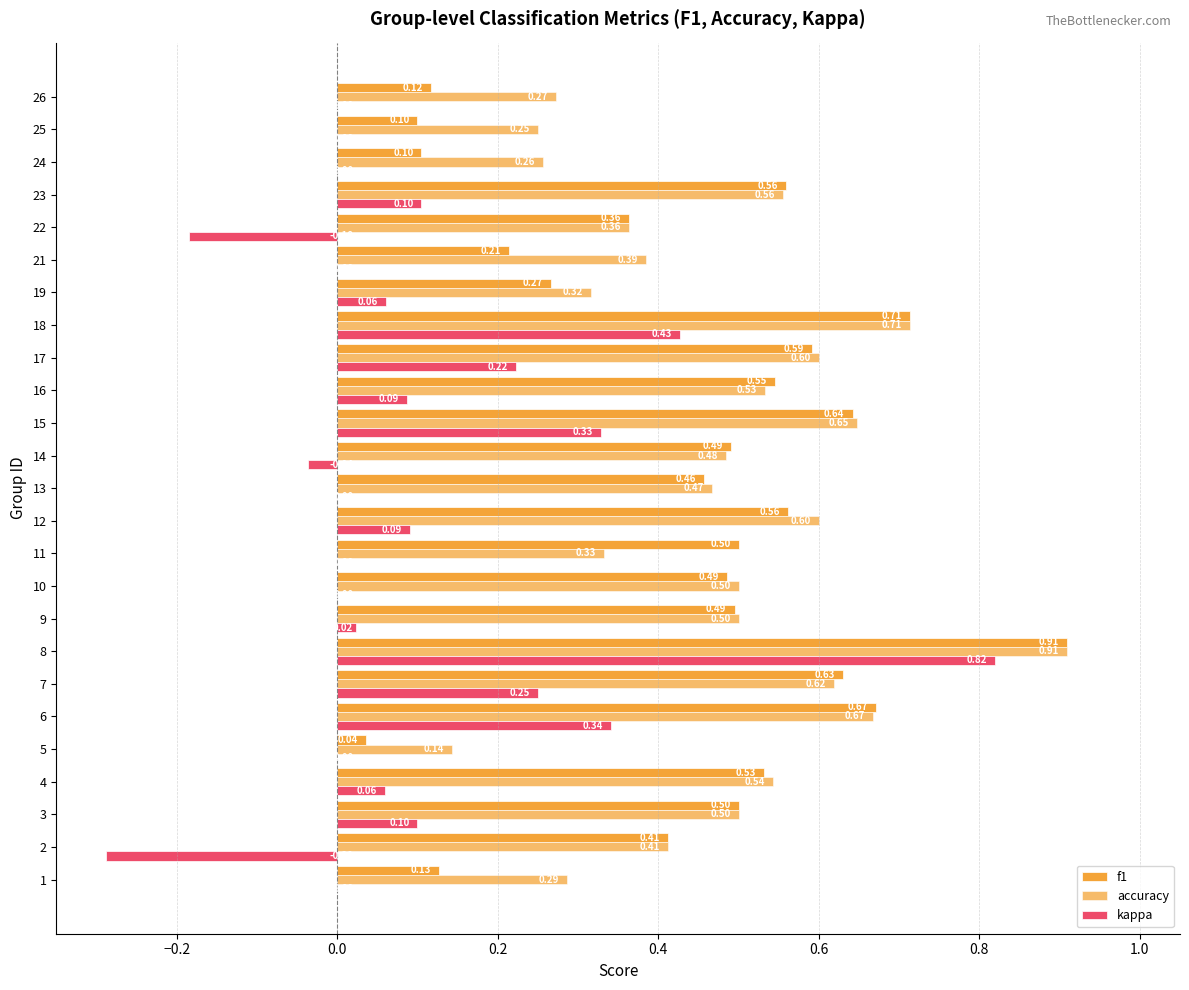

Count the number of data series in this chart.

3